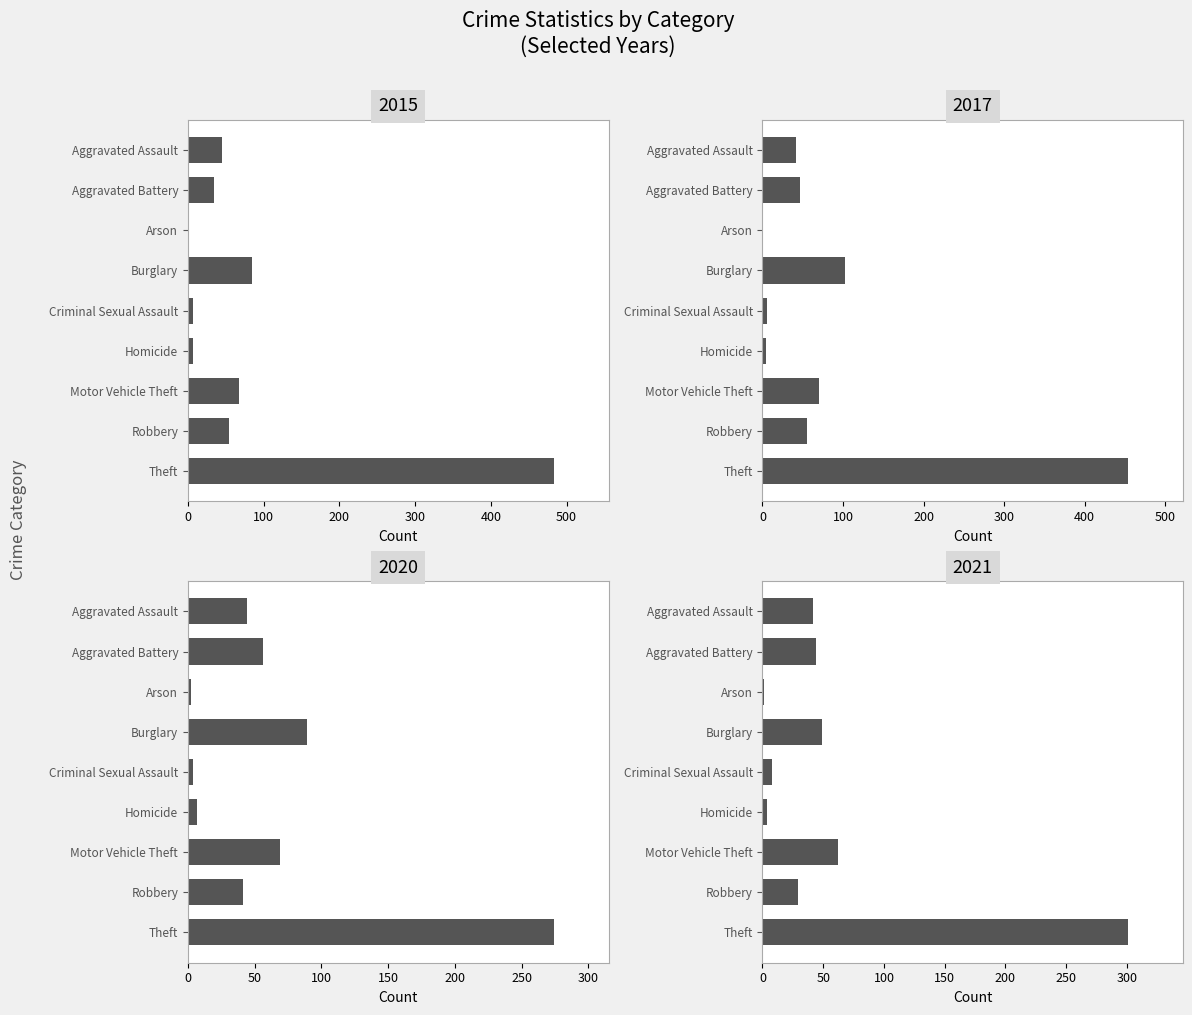

True or false: 2017 has a value of 4 at Homicide.

True